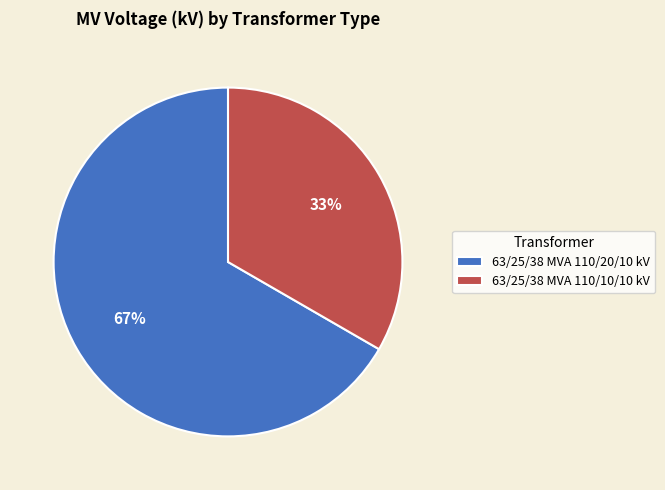

Which slice is the largest?

63/25/38 MVA 110/20/10 kV